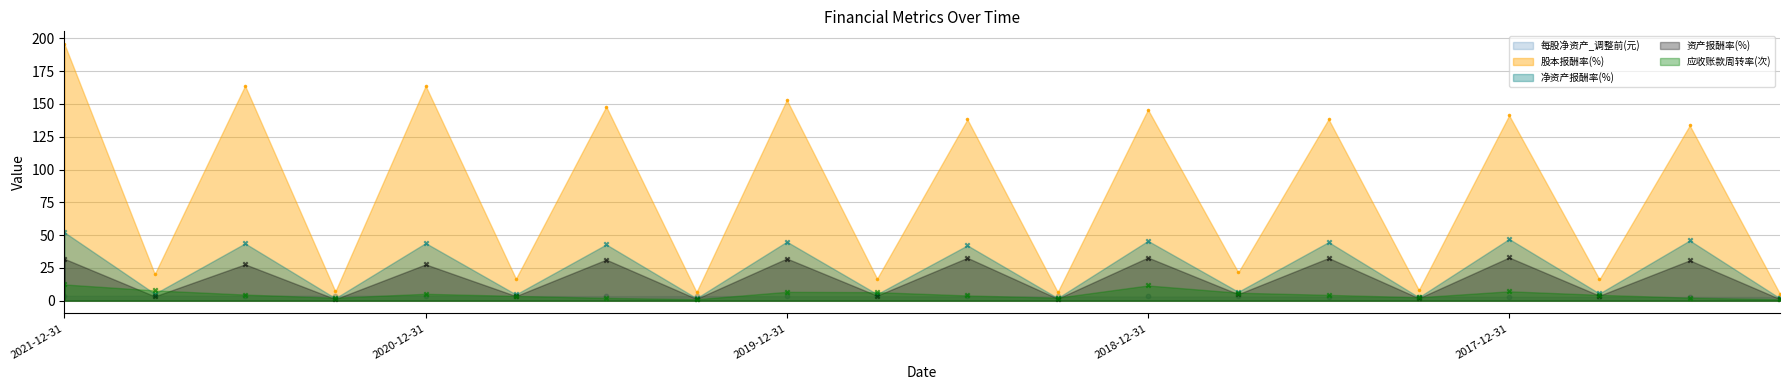

Which series contains the highest Y value?

股本报酬率(%)